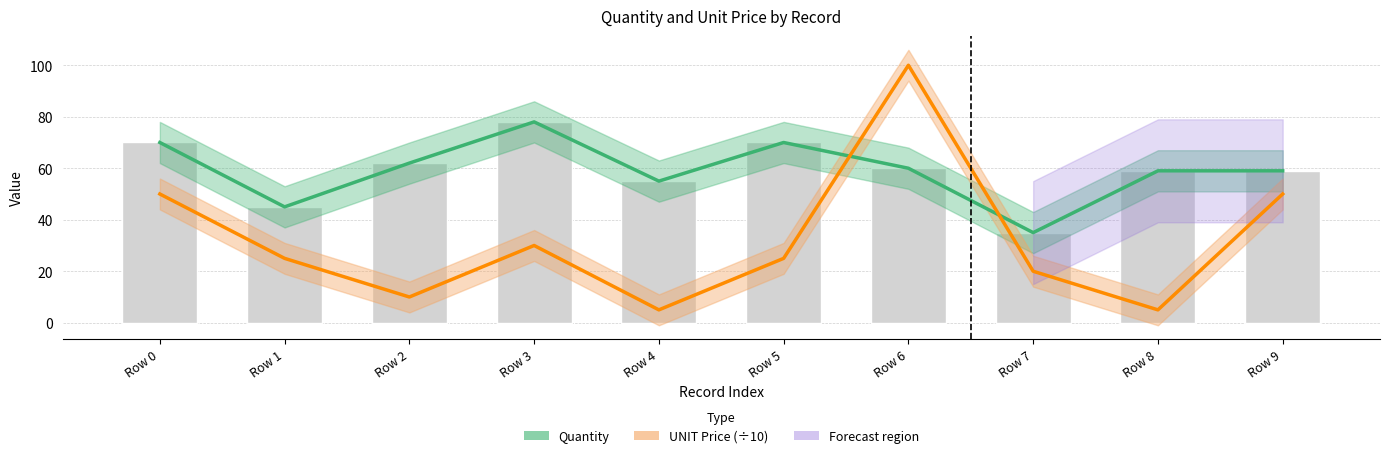

How many groups of bars are there?

10